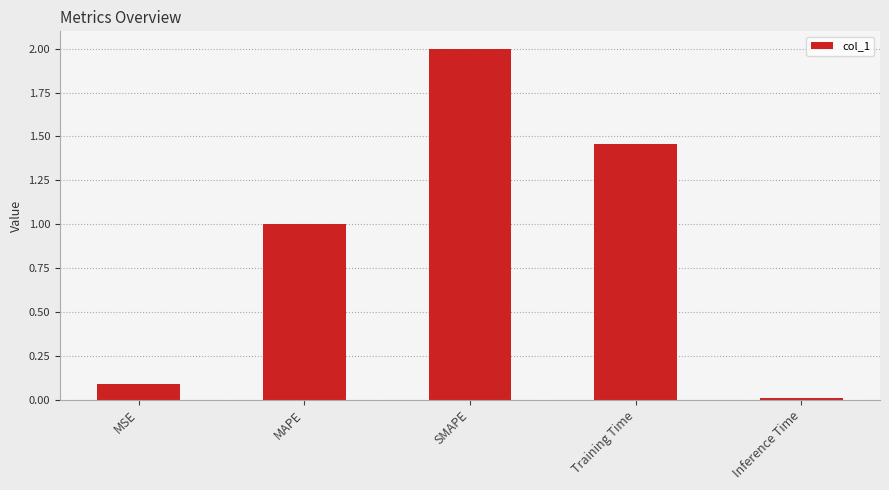

What is the greatest value displayed?

2.0